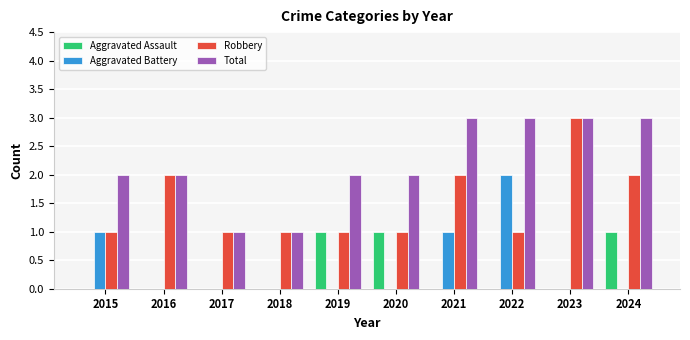

The Aggravated Assault series shows 0 at 2015. True or false?

True